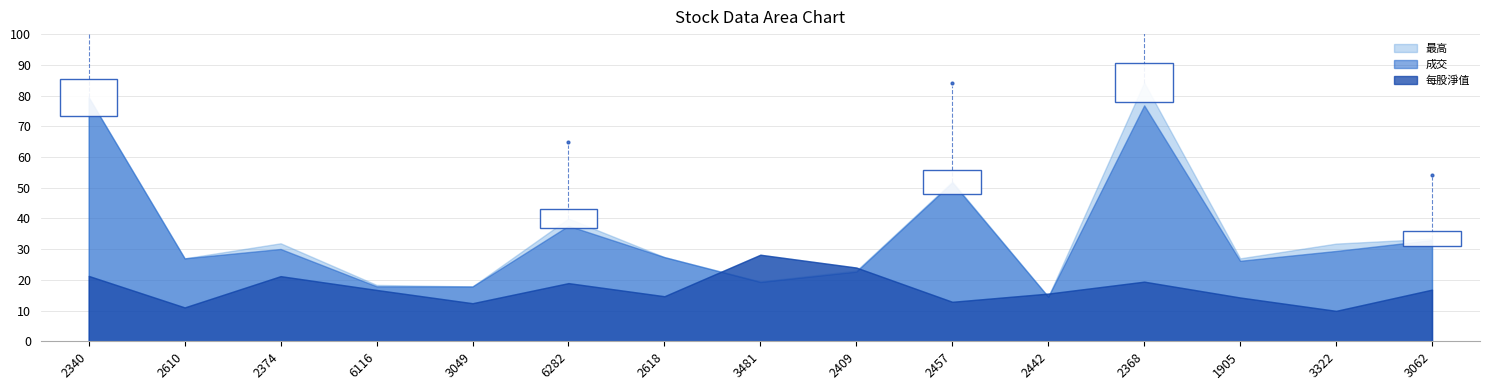

Reading left to right, extract all data points from this chart.

成交: 2340=79.4	2610=27.0	2374=30.1	6116=17.9	3049=17.9	6282=37.6	2618=27.4	3481=19.3	2409=22.7	2457=51.7	2442=14.5	2368=76.8	1905=26.2	3322=29.4	3062=33.0
最高: 2340=79.4	2610=27.0	2374=31.9	6116=18.4	3049=17.9	6282=40.0	2618=27.4	3481=19.4	2409=23.0	2457=52.0	2442=14.5	2368=84.2	1905=27.0	3322=31.8	3062=33.4
每股淨值: 2340=21.3	2610=11.0	2374=21.2	6116=16.7	3049=12.4	6282=18.9	2618=14.7	3481=28.2	2409=24.0	2457=12.9	2442=15.5	2368=19.4	1905=14.3	3322=9.9	3062=16.8